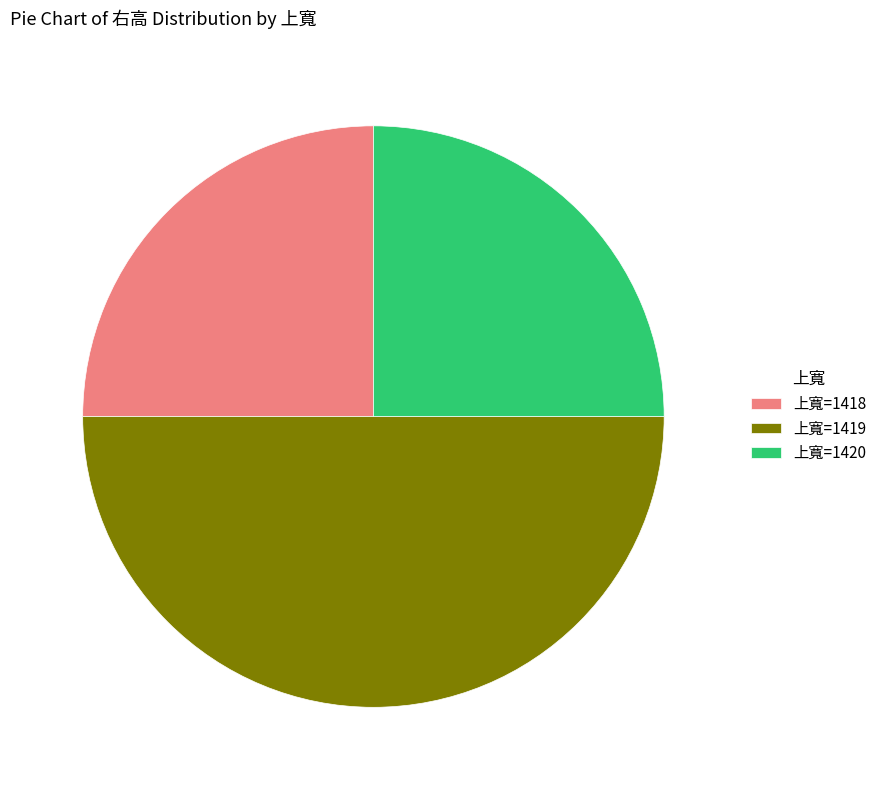

Does 上寬=1420 represent more than half of the total?

No